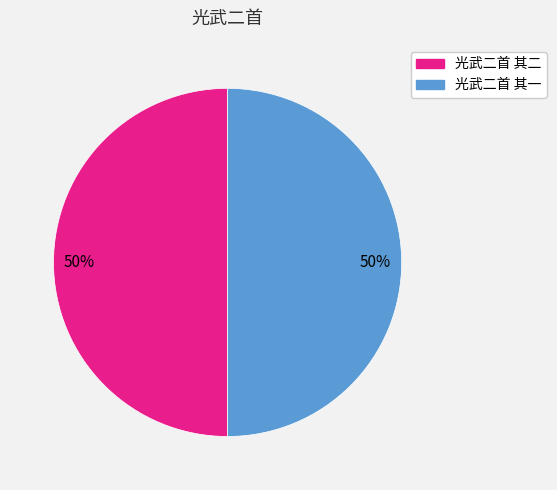

Is it true that 光武二首 其一 is 50% of the pie?

True